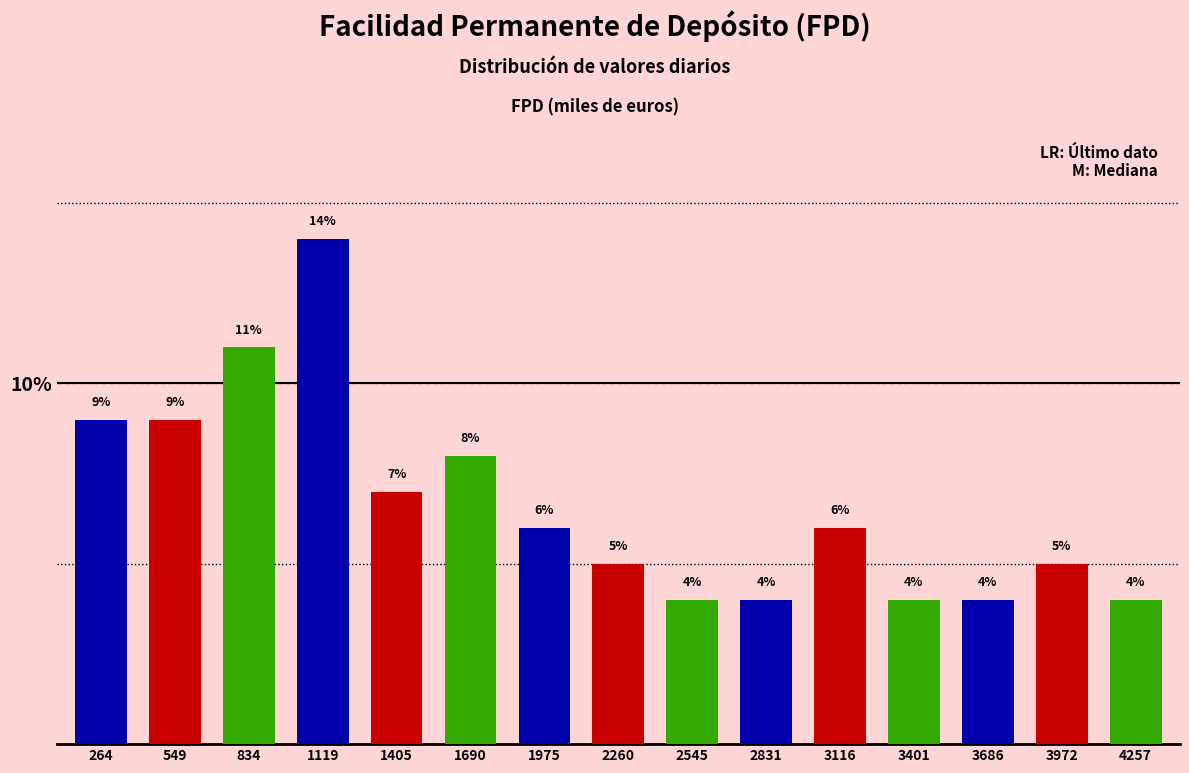

Reading left to right, extract all data points from this chart.

264=9.0	549=9.0	834=11.0	1119=14.0	1405=7.0	1690=8.0	1975=6.0	2260=5.0	2545=4.0	2831=4.0	3116=6.0	3401=4.0	3686=4.0	3972=5.0	4257=4.0